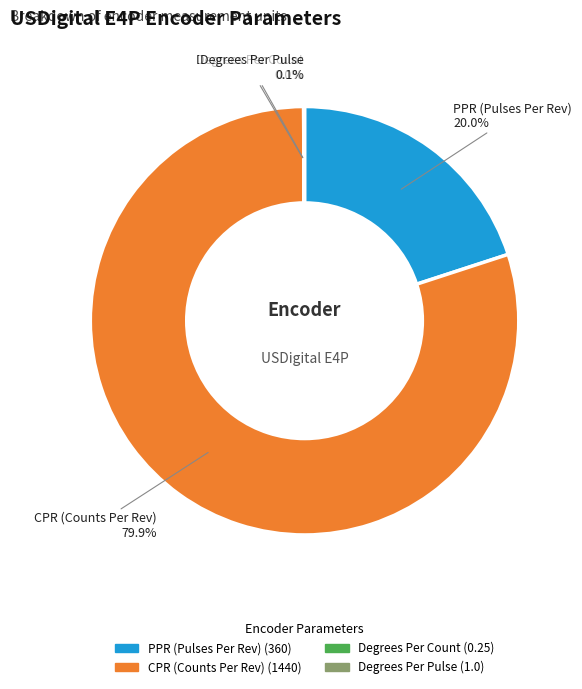

Which category has the biggest portion of the pie?

CPR (Counts Per Rev)